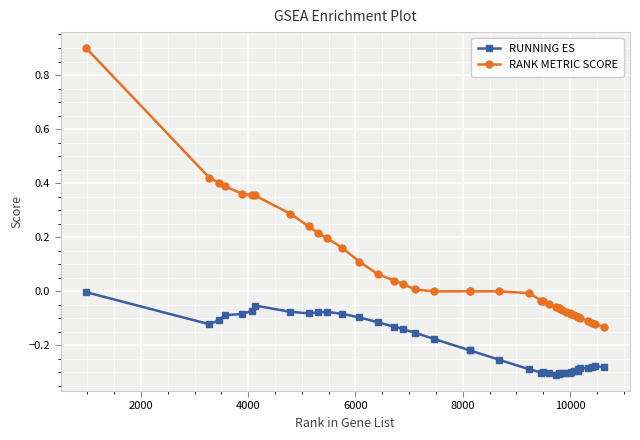

Which series has the largest total across all categories?

RANK METRIC SCORE